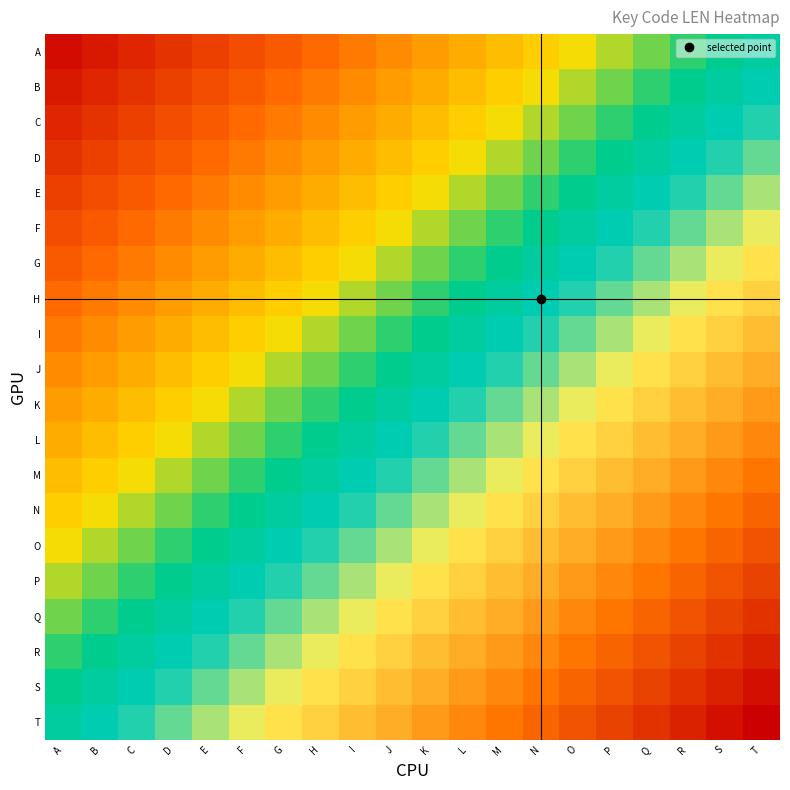

Reading left to right, extract all data points from this chart.

A: A=0.0	B=0.1	C=0.1	D=0.1	E=0.1	F=0.2	G=0.2	H=0.2	I=0.2	J=0.3	K=0.3	L=0.3	M=0.3	N=0.4	O=0.4	P=0.4	Q=0.4	R=0.5	S=0.5	T=0.5
B: A=0.1	B=0.1	C=0.1	D=0.1	E=0.2	F=0.2	G=0.2	H=0.2	I=0.3	J=0.3	K=0.3	L=0.3	M=0.4	N=0.4	O=0.4	P=0.4	Q=0.5	R=0.5	S=0.5	T=0.5
C: A=0.1	B=0.1	C=0.1	D=0.2	E=0.2	F=0.2	G=0.2	H=0.3	I=0.3	J=0.3	K=0.3	L=0.4	M=0.4	N=0.4	O=0.4	P=0.5	Q=0.5	R=0.5	S=0.5	T=0.6
D: A=0.1	B=0.1	C=0.2	D=0.2	E=0.2	F=0.2	G=0.3	H=0.3	I=0.3	J=0.3	K=0.4	L=0.4	M=0.4	N=0.4	O=0.5	P=0.5	Q=0.5	R=0.5	S=0.6	T=0.6
E: A=0.1	B=0.2	C=0.2	D=0.2	E=0.2	F=0.3	G=0.3	H=0.3	I=0.3	J=0.4	K=0.4	L=0.4	M=0.4	N=0.5	O=0.5	P=0.5	Q=0.5	R=0.6	S=0.6	T=0.6
F: A=0.2	B=0.2	C=0.2	D=0.2	E=0.3	F=0.3	G=0.3	H=0.3	I=0.4	J=0.4	K=0.4	L=0.4	M=0.5	N=0.5	O=0.5	P=0.5	Q=0.6	R=0.6	S=0.6	T=0.6
G: A=0.2	B=0.2	C=0.2	D=0.3	E=0.3	F=0.3	G=0.3	H=0.4	I=0.4	J=0.4	K=0.4	L=0.5	M=0.5	N=0.5	O=0.5	P=0.6	Q=0.6	R=0.6	S=0.6	T=0.7
H: A=0.2	B=0.2	C=0.3	D=0.3	E=0.3	F=0.3	G=0.4	H=0.4	I=0.4	J=0.4	K=0.5	L=0.5	M=0.5	N=0.5	O=0.6	P=0.6	Q=0.6	R=0.6	S=0.7	T=0.7
I: A=0.2	B=0.3	C=0.3	D=0.3	E=0.3	F=0.4	G=0.4	H=0.4	I=0.4	J=0.5	K=0.5	L=0.5	M=0.5	N=0.6	O=0.6	P=0.6	Q=0.6	R=0.7	S=0.7	T=0.7
J: A=0.3	B=0.3	C=0.3	D=0.3	E=0.4	F=0.4	G=0.4	H=0.4	I=0.5	J=0.5	K=0.5	L=0.5	M=0.6	N=0.6	O=0.6	P=0.6	Q=0.7	R=0.7	S=0.7	T=0.7
K: A=0.3	B=0.3	C=0.3	D=0.4	E=0.4	F=0.4	G=0.4	H=0.5	I=0.5	J=0.5	K=0.5	L=0.6	M=0.6	N=0.6	O=0.6	P=0.7	Q=0.7	R=0.7	S=0.7	T=0.8
L: A=0.3	B=0.3	C=0.4	D=0.4	E=0.4	F=0.4	G=0.5	H=0.5	I=0.5	J=0.5	K=0.6	L=0.6	M=0.6	N=0.6	O=0.7	P=0.7	Q=0.7	R=0.7	S=0.8	T=0.8
M: A=0.3	B=0.4	C=0.4	D=0.4	E=0.4	F=0.5	G=0.5	H=0.5	I=0.5	J=0.6	K=0.6	L=0.6	M=0.6	N=0.7	O=0.7	P=0.7	Q=0.7	R=0.8	S=0.8	T=0.8
N: A=0.4	B=0.4	C=0.4	D=0.4	E=0.5	F=0.5	G=0.5	H=0.5	I=0.6	J=0.6	K=0.6	L=0.6	M=0.7	N=0.7	O=0.7	P=0.7	Q=0.8	R=0.8	S=0.8	T=0.8
O: A=0.4	B=0.4	C=0.4	D=0.5	E=0.5	F=0.5	G=0.5	H=0.6	I=0.6	J=0.6	K=0.6	L=0.7	M=0.7	N=0.7	O=0.7	P=0.8	Q=0.8	R=0.8	S=0.8	T=0.9
P: A=0.4	B=0.4	C=0.5	D=0.5	E=0.5	F=0.5	G=0.6	H=0.6	I=0.6	J=0.6	K=0.7	L=0.7	M=0.7	N=0.7	O=0.8	P=0.8	Q=0.8	R=0.8	S=0.9	T=0.9
Q: A=0.4	B=0.5	C=0.5	D=0.5	E=0.5	F=0.6	G=0.6	H=0.6	I=0.6	J=0.7	K=0.7	L=0.7	M=0.7	N=0.8	O=0.8	P=0.8	Q=0.8	R=0.9	S=0.9	T=0.9
R: A=0.5	B=0.5	C=0.5	D=0.5	E=0.6	F=0.6	G=0.6	H=0.6	I=0.7	J=0.7	K=0.7	L=0.7	M=0.8	N=0.8	O=0.8	P=0.8	Q=0.9	R=0.9	S=0.9	T=0.9
S: A=0.5	B=0.5	C=0.5	D=0.6	E=0.6	F=0.6	G=0.6	H=0.7	I=0.7	J=0.7	K=0.7	L=0.8	M=0.8	N=0.8	O=0.8	P=0.9	Q=0.9	R=0.9	S=0.9	T=1.0
T: A=0.5	B=0.5	C=0.6	D=0.6	E=0.6	F=0.6	G=0.7	H=0.7	I=0.7	J=0.7	K=0.8	L=0.8	M=0.8	N=0.8	O=0.9	P=0.9	Q=0.9	R=0.9	S=1.0	T=1.0